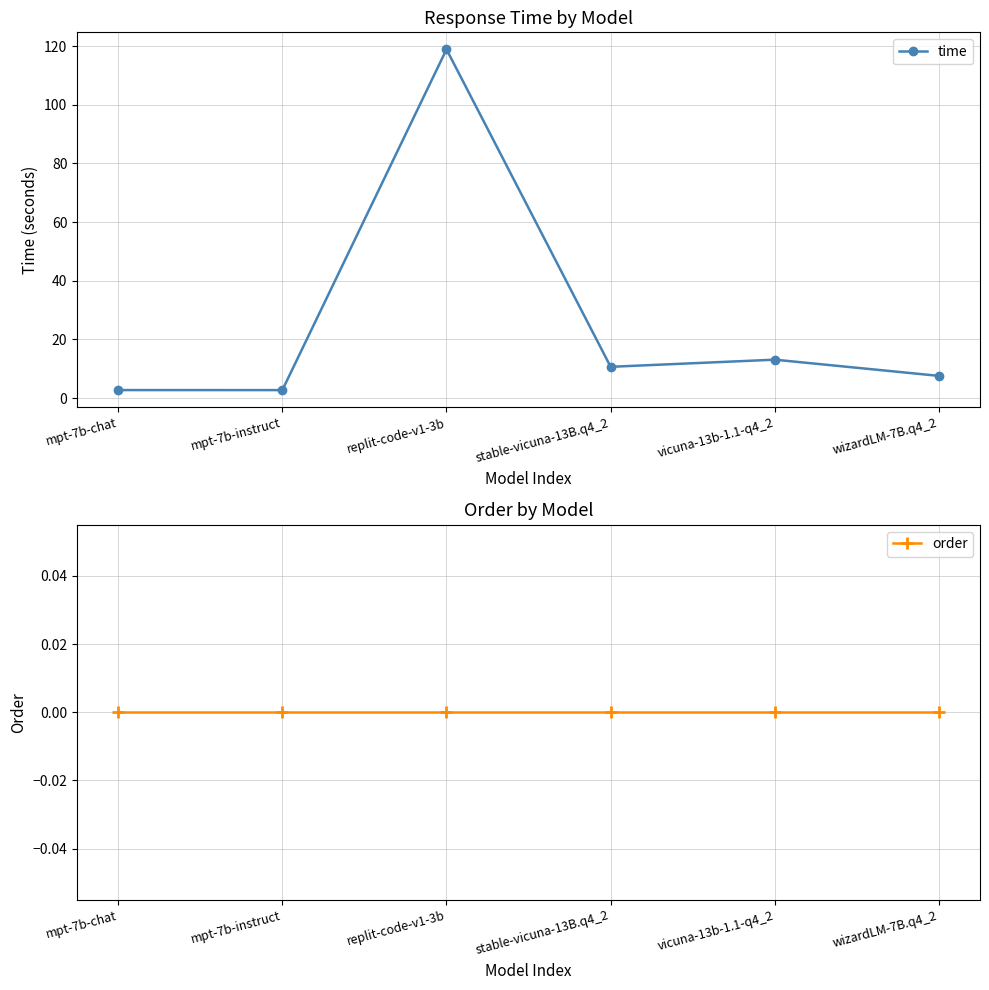

At which label does time first exceed 10?

replit-code-v1-3b